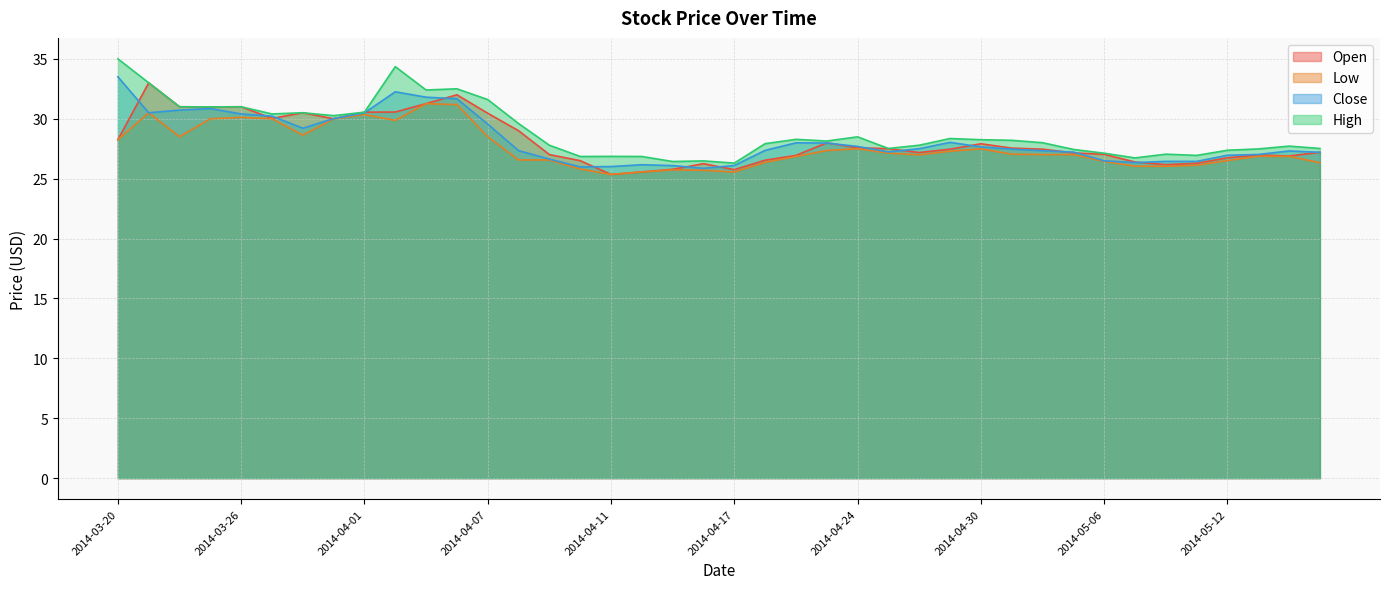

The High series shows 36.5 at 2014-05-02. True or false?

False